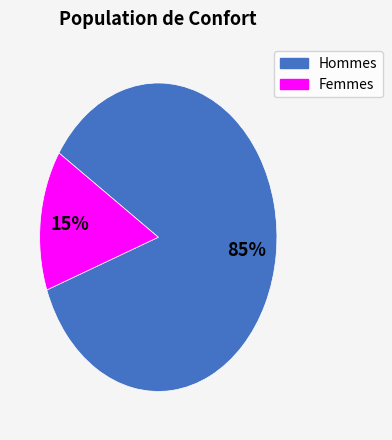

Do Hommes and Femmes together represent more than half of the pie?

Yes